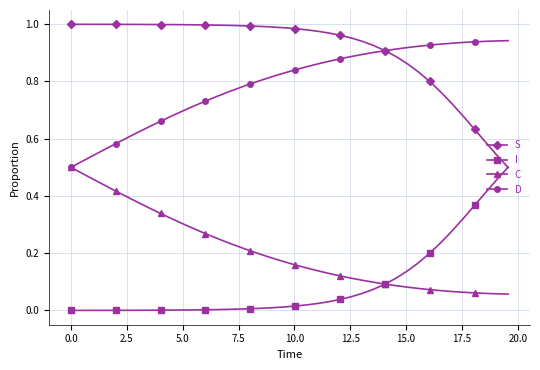

What are all the series names shown in the legend?

S, I, C, D